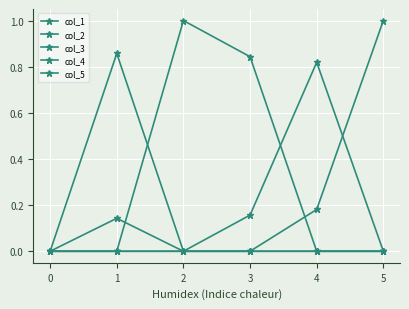

Count the number of data series in this chart.

5